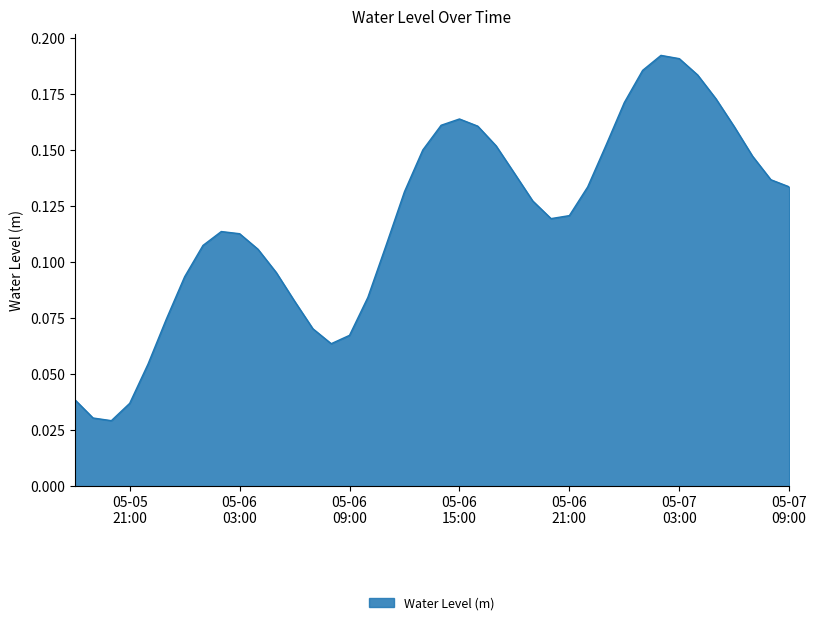

Does the chart display data point markers on the line(s)?

No